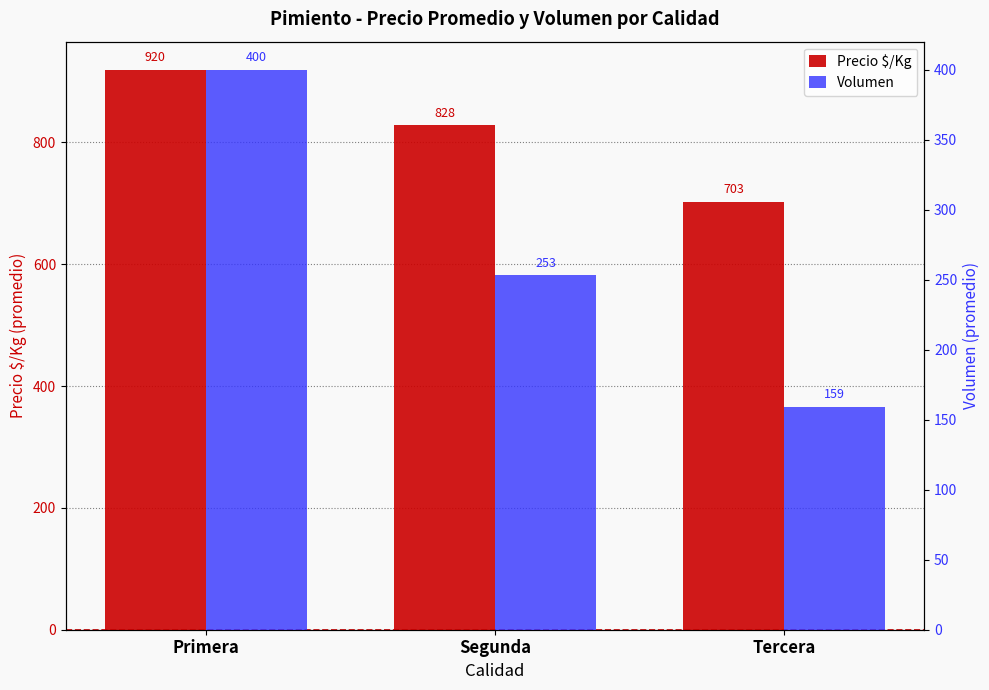

What is the label of the 2nd bar from the left?

Segunda